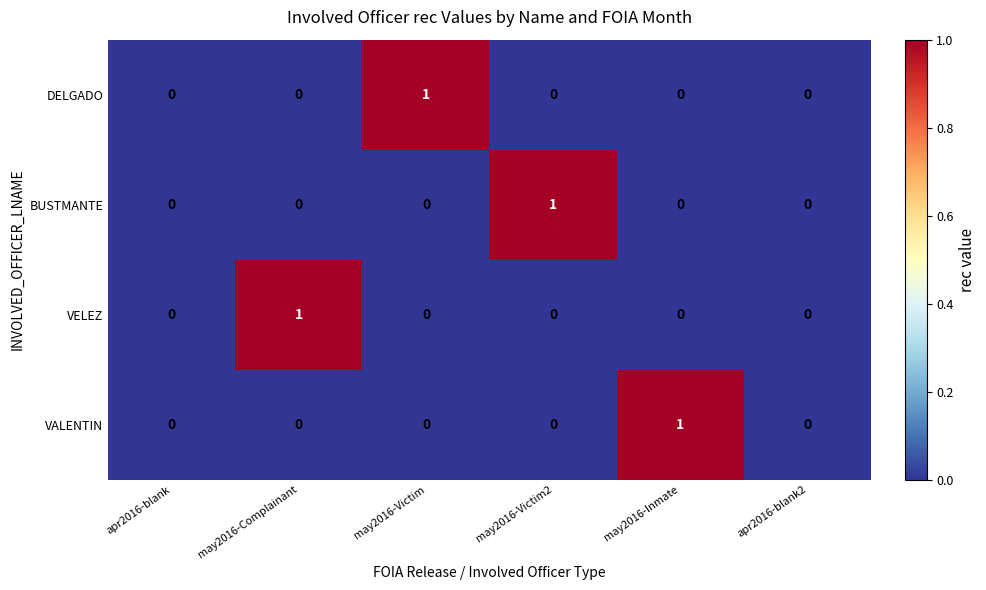

Is it true that BUSTMANTE equals 0 at may2016-Inmate?

True